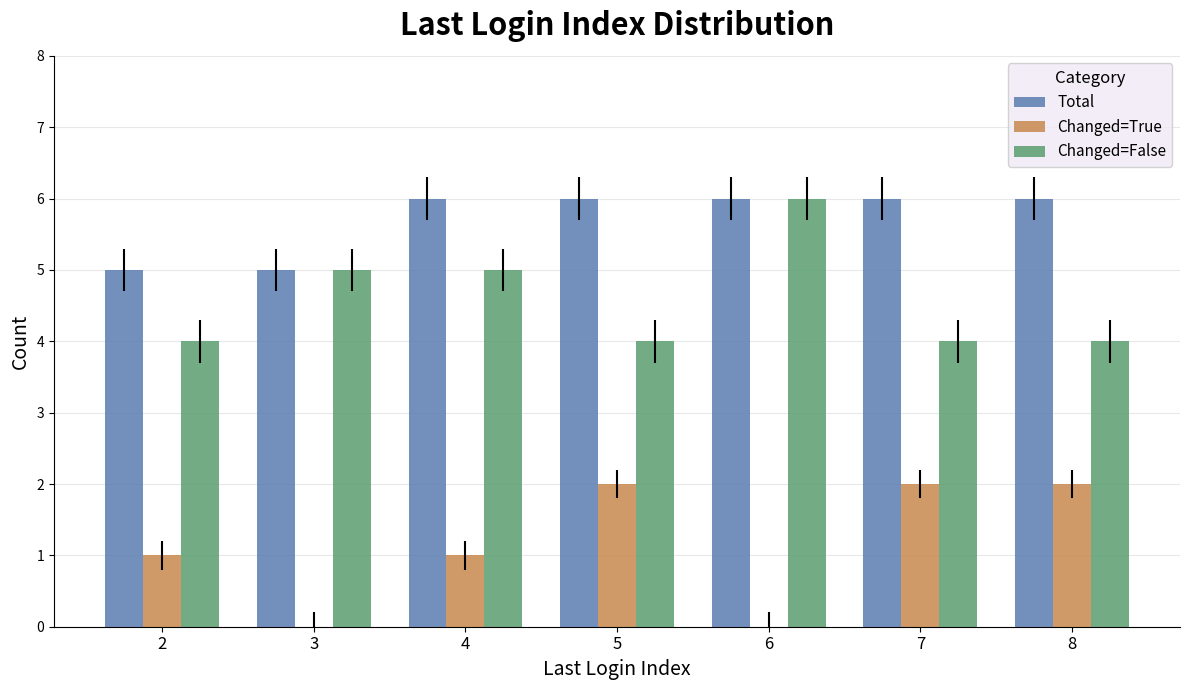

Are the bars grouped side by side (vs. stacked)?

Yes